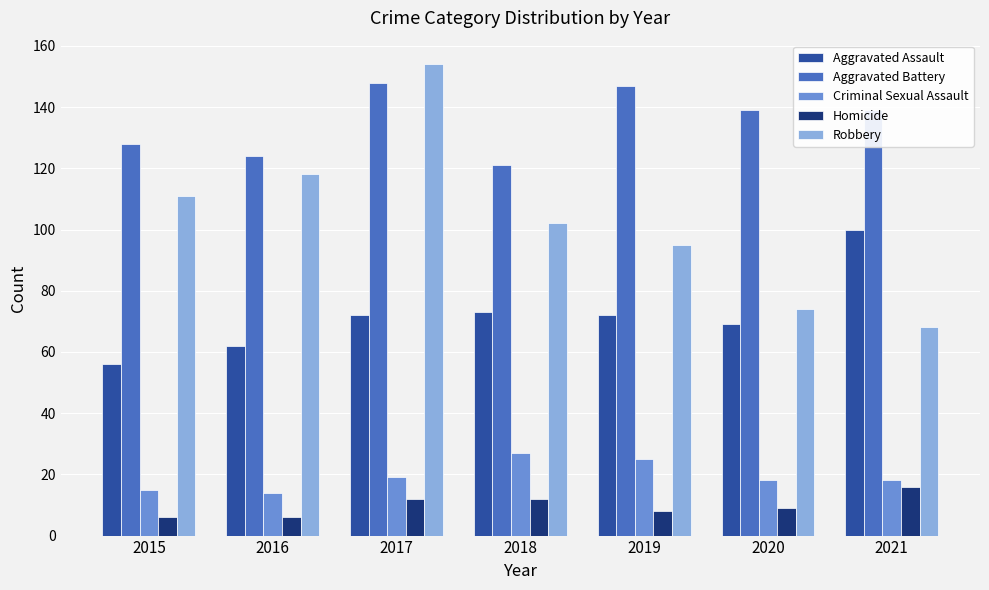

How many bars are there in each group?

5